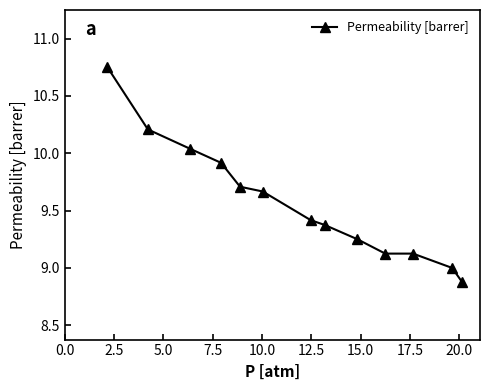

What is the difference between the second highest and second lowest values?

1.2